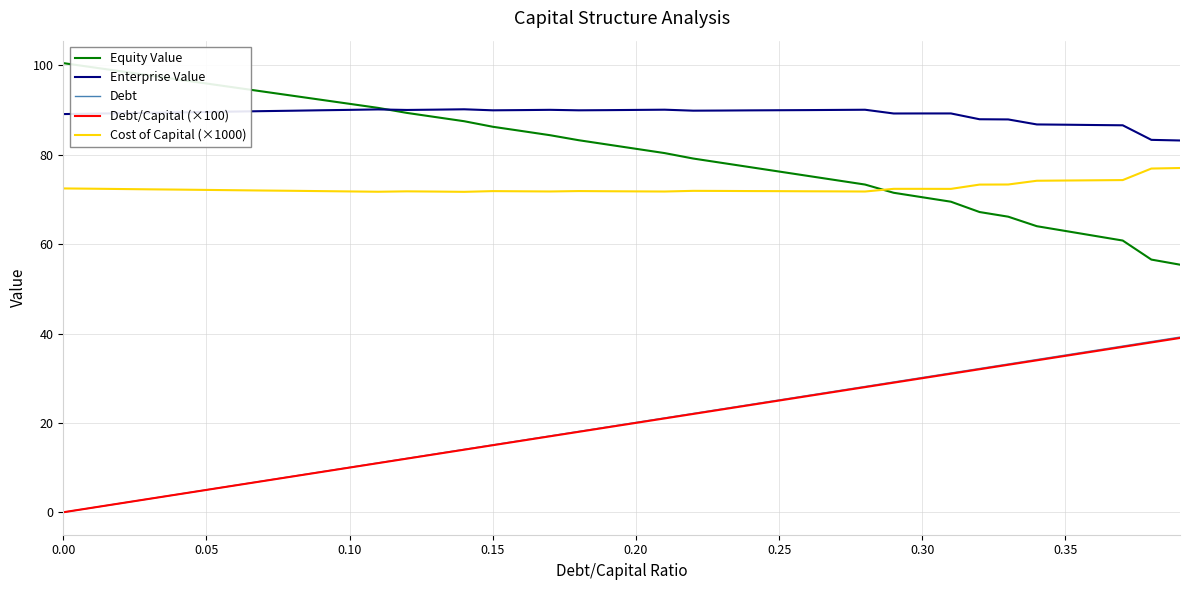

What is the highest value of the Enterprise Value series?

90.2